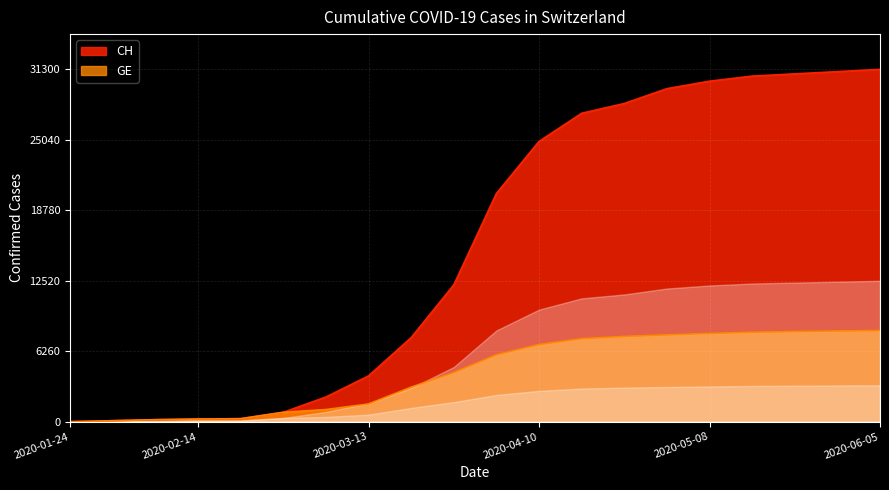

Rank the series by their maximum value, from lowest to highest.

GE, CH